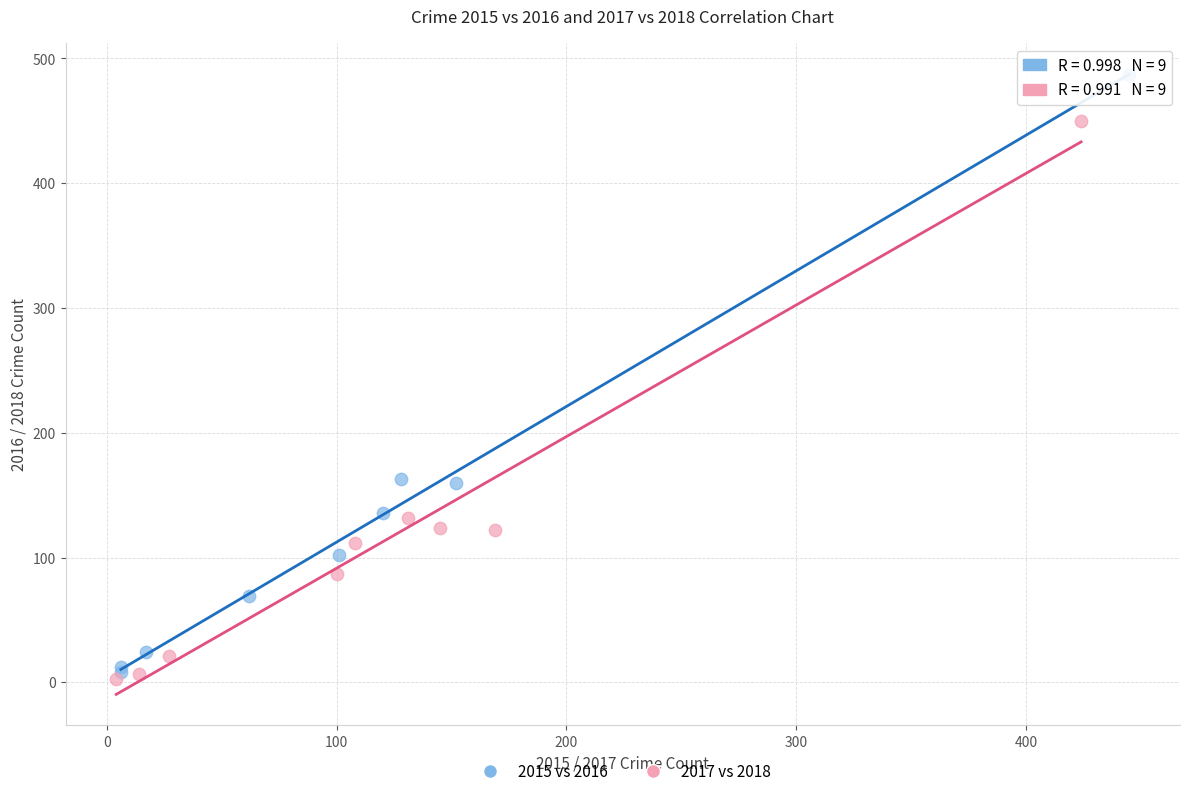

Which series has the widest spread of Y values?

2015 vs 2016